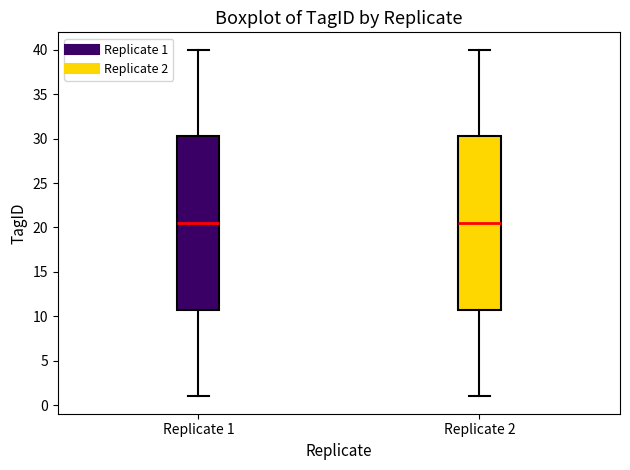

Reading left to right, transcribe this box plot: for each box, give where its median line is, the range the box spans, and where its two whiskers end, as read against the y-axis. The values are not printed on the chart, so give them approximately, as read against the axis.

Replicate 1: median 20.5, box 11.0 to 30.5, whiskers 1.0 to 40.0
Replicate 2: median 20.5, box 11.0 to 30.5, whiskers 1.0 to 40.0